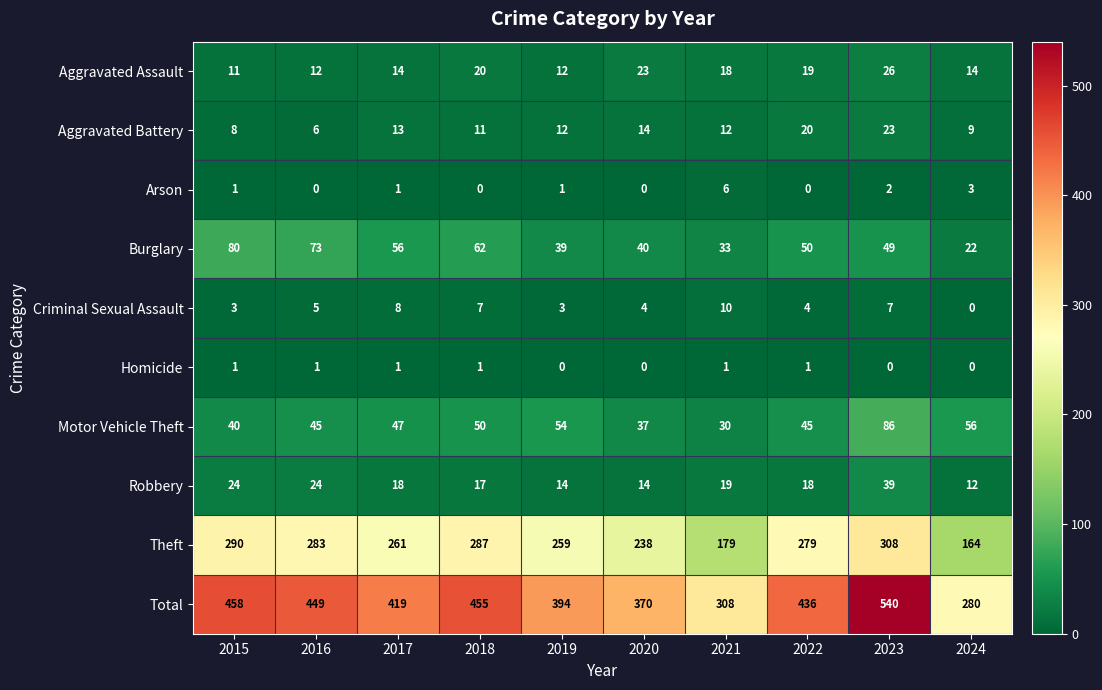

What is the difference between the Aggravated Assault values at 2016 and 2022?

7